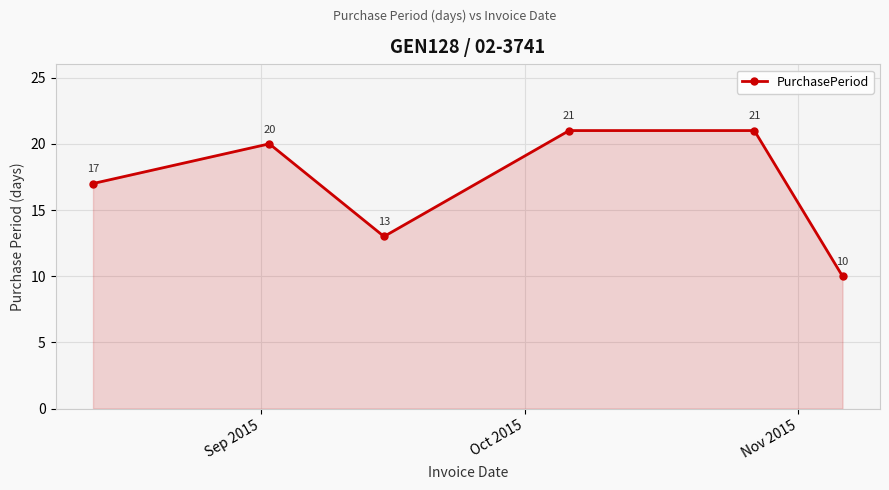

What is the value of the 2nd point from the left?

20